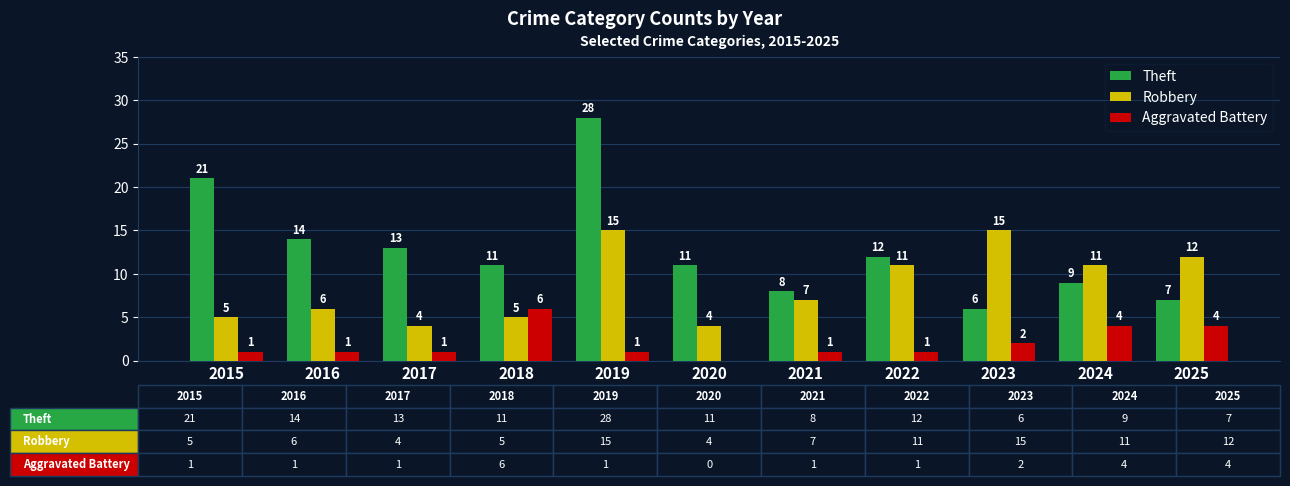

At which category is the sum across all series the highest?

2019